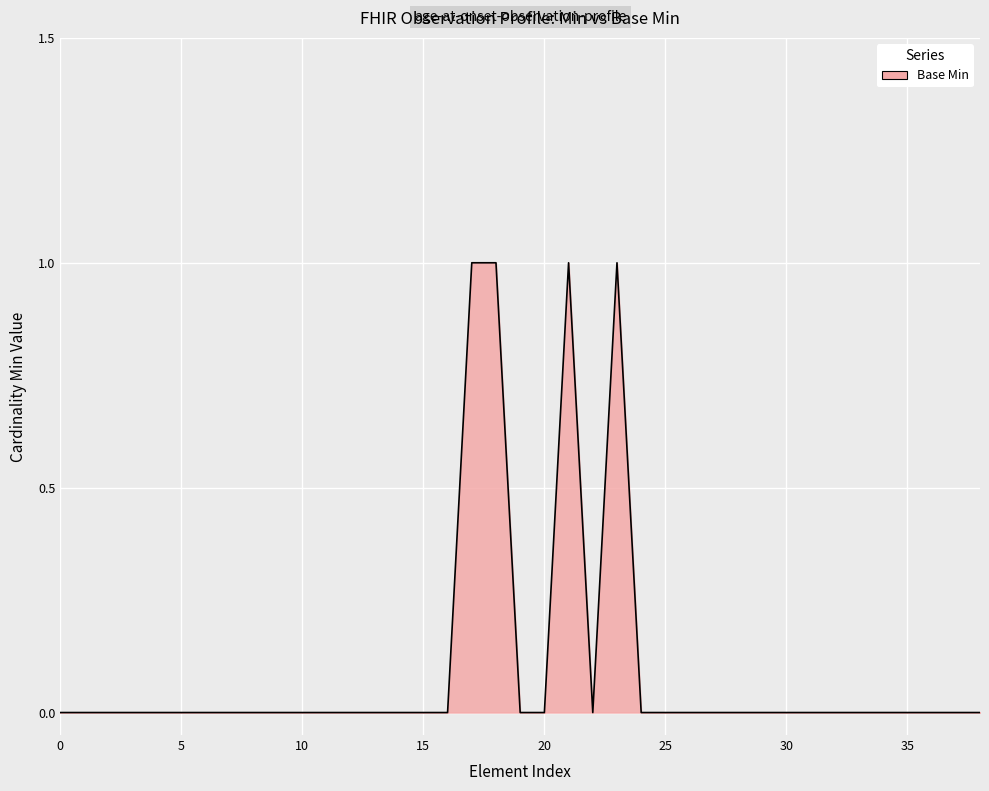

The chart shows a value of 0 at 5. True or false?

True